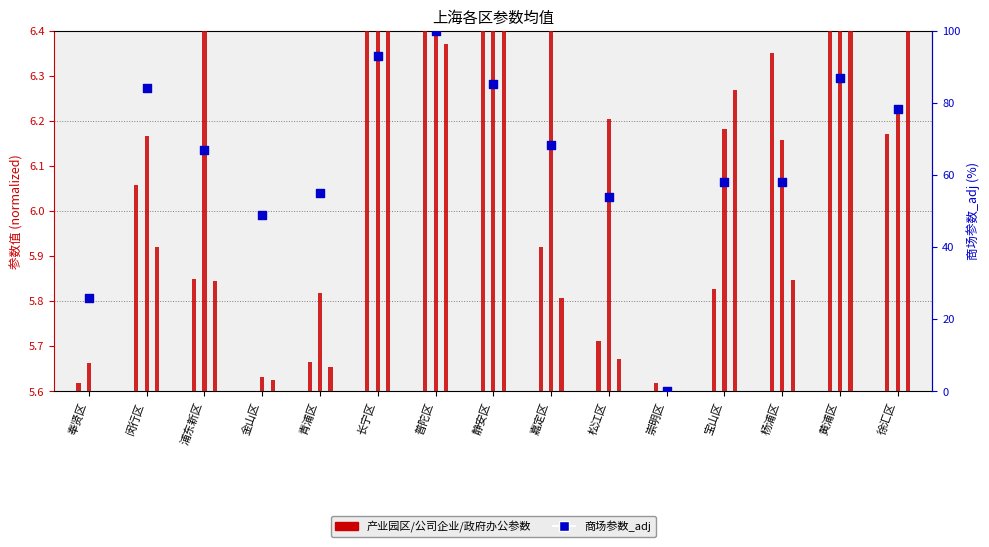

Is the value of 政府办公参数 at 青浦区 greater than the value of 产业园区参数 at 徐汇区?

No